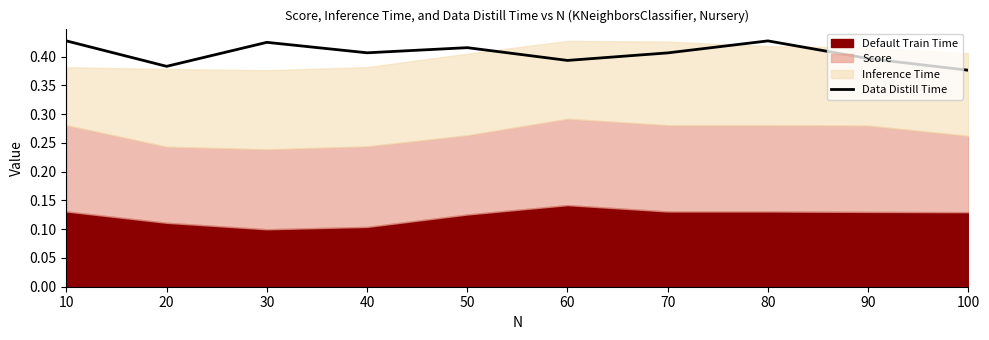

True or false: Data Distill Time has a value of 0.2 at 100.

False